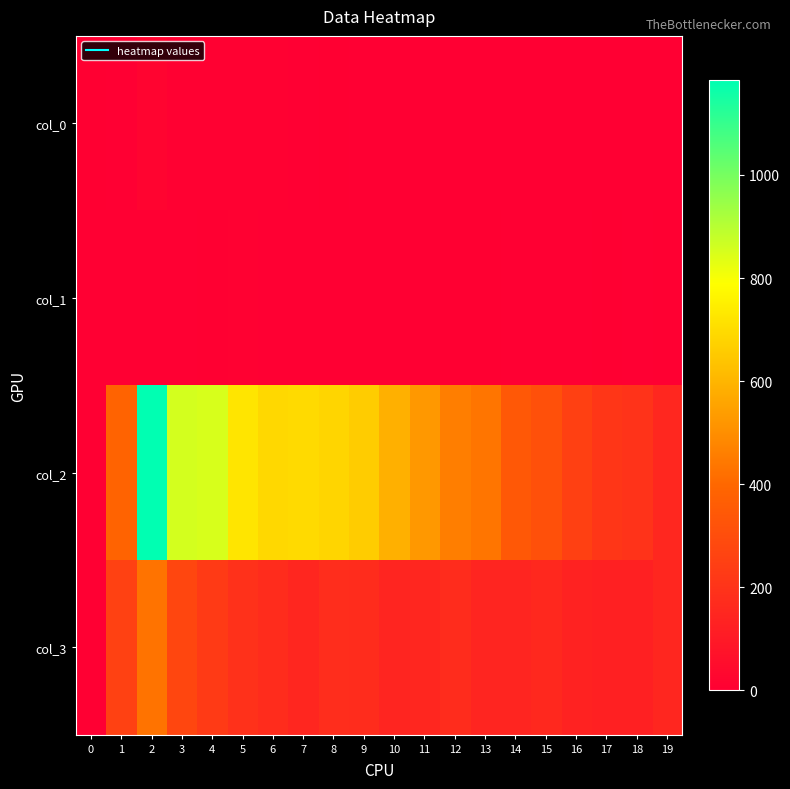

Which label corresponds to the smallest value in the chart?

9